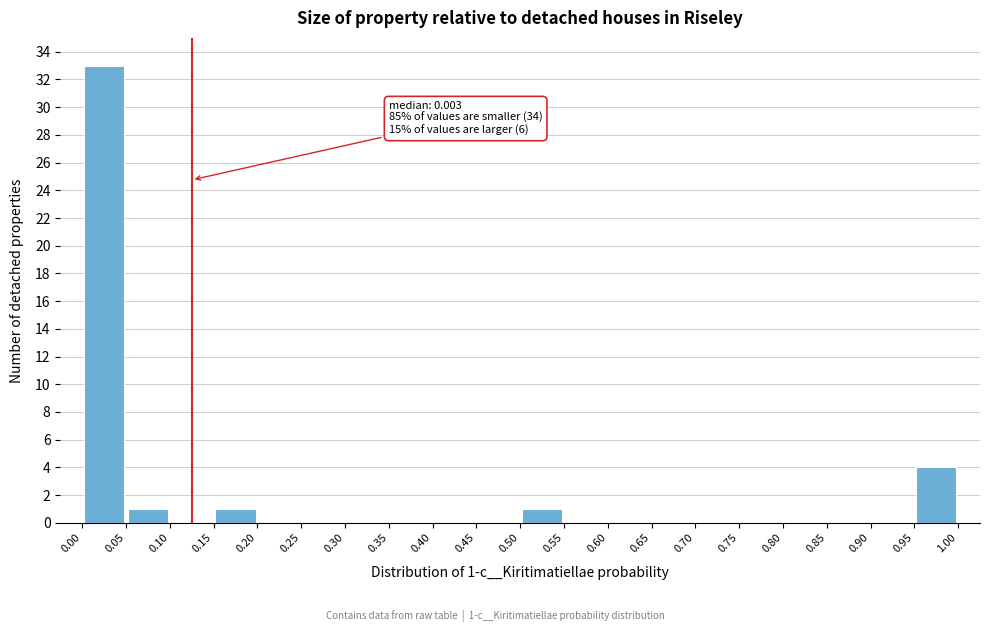

Which range on the x-axis has the tallest bar?

0.00 to 0.05